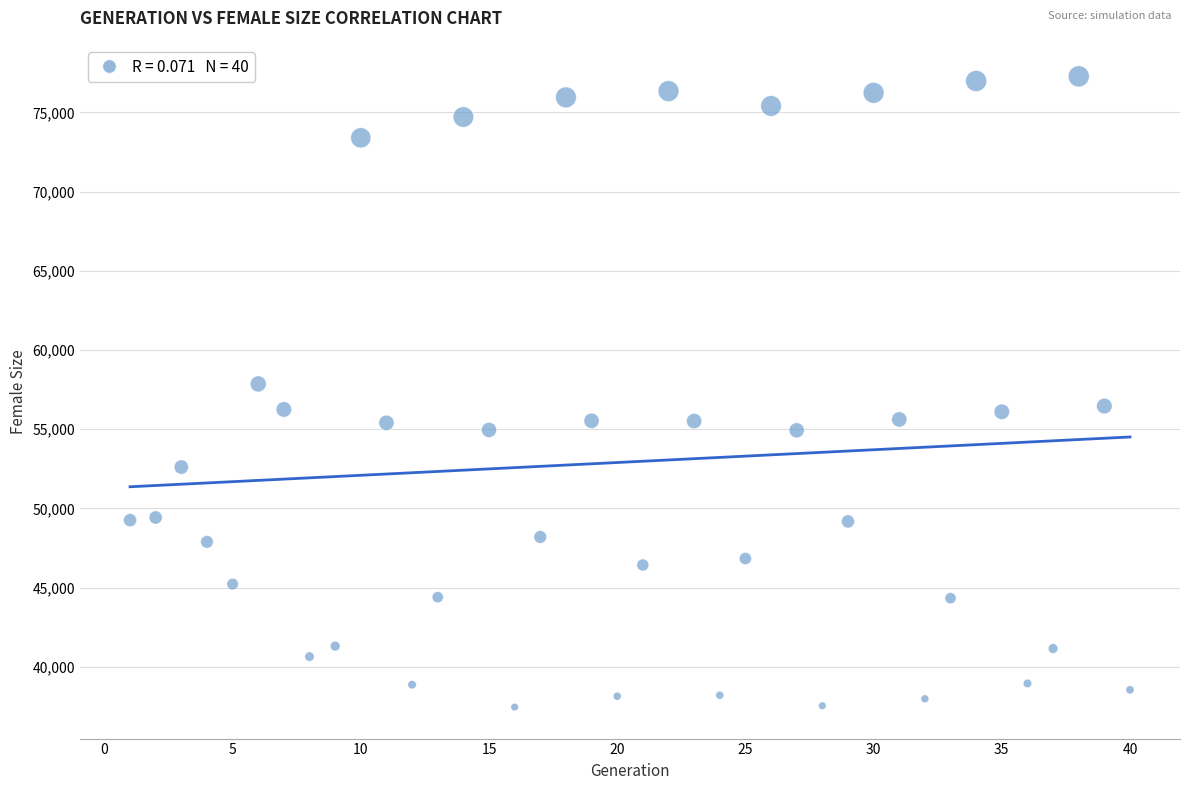

What is the range of Y values (max minus min)?

39802